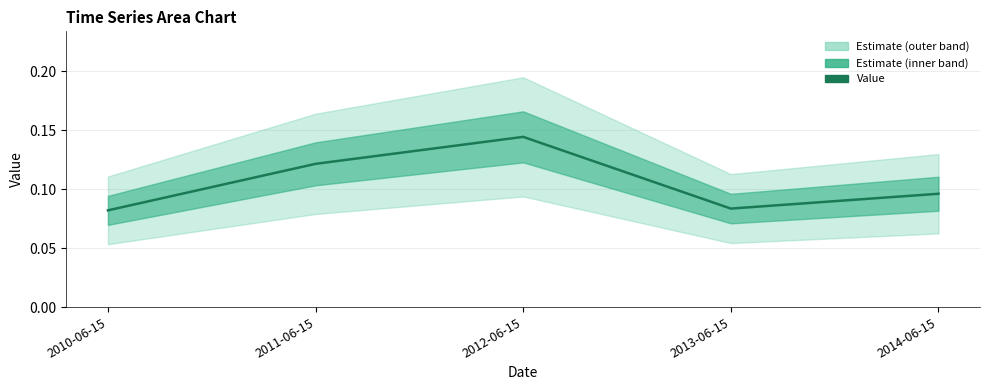

Does the chart display data point markers on the line(s)?

No